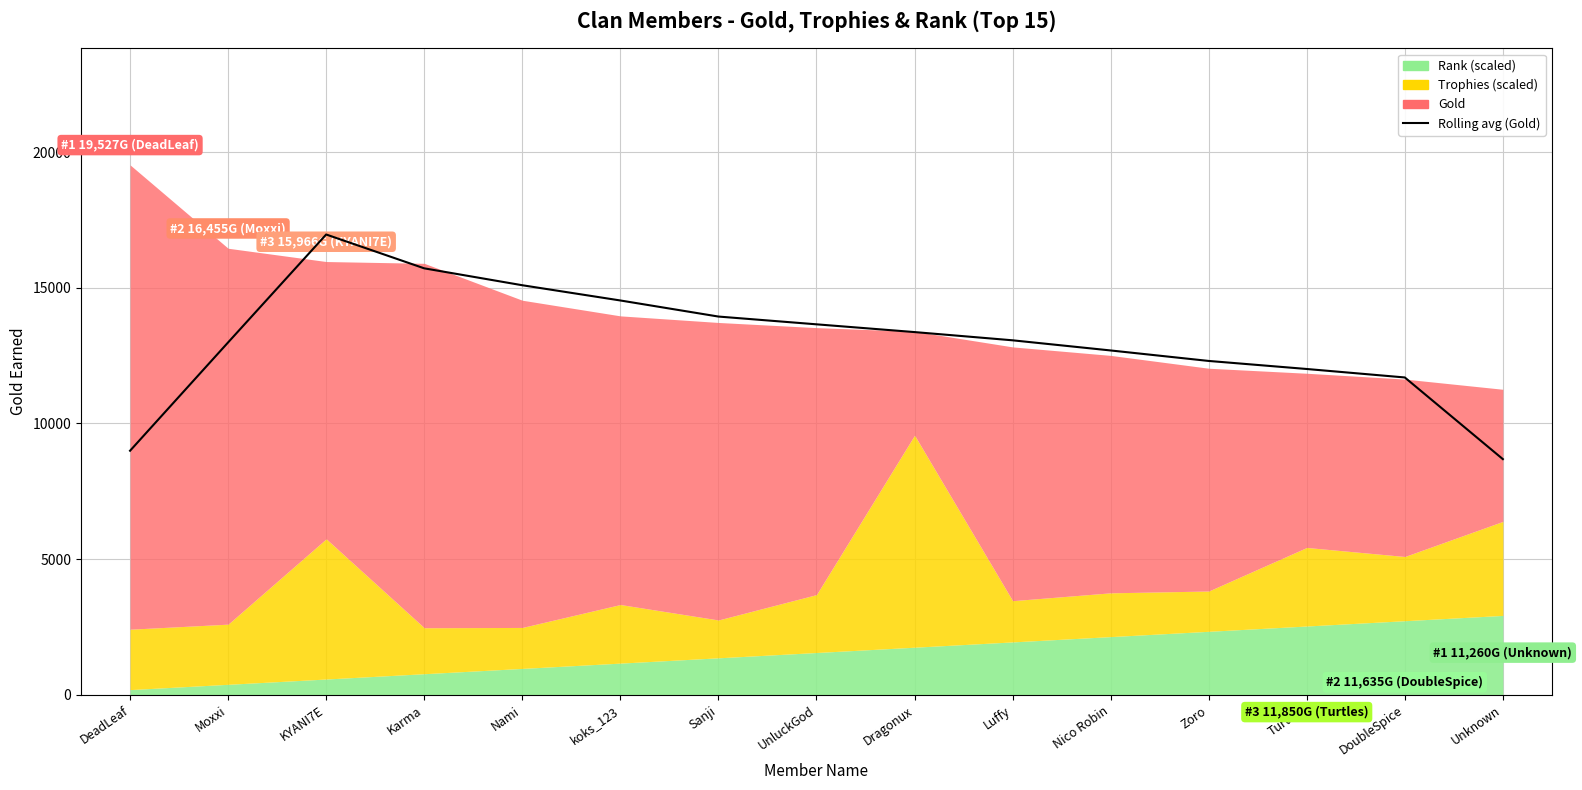

Reading right to left, transcribe all the data shown in this chart.

8686.2	11695.0	12007.0	12303.5	12689.8	13063.8	13367.0	13652.8	13939.0	14531.2	15092.5	15715.2	16962.0	12987.0	8995.5